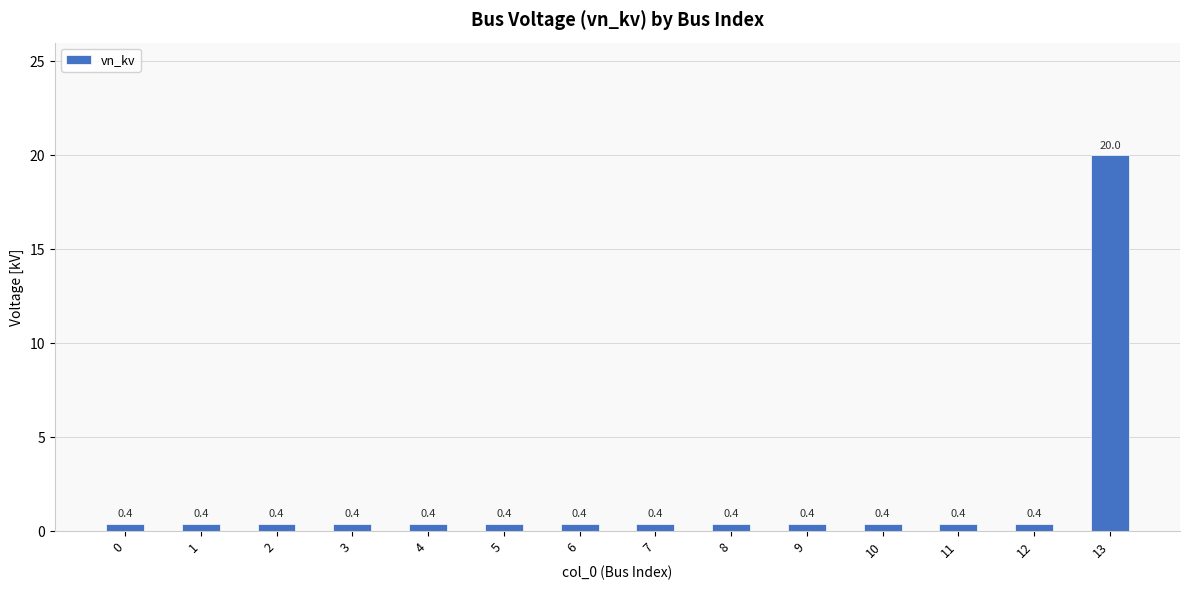

Is it true that the value at 10 is 0.4?

True